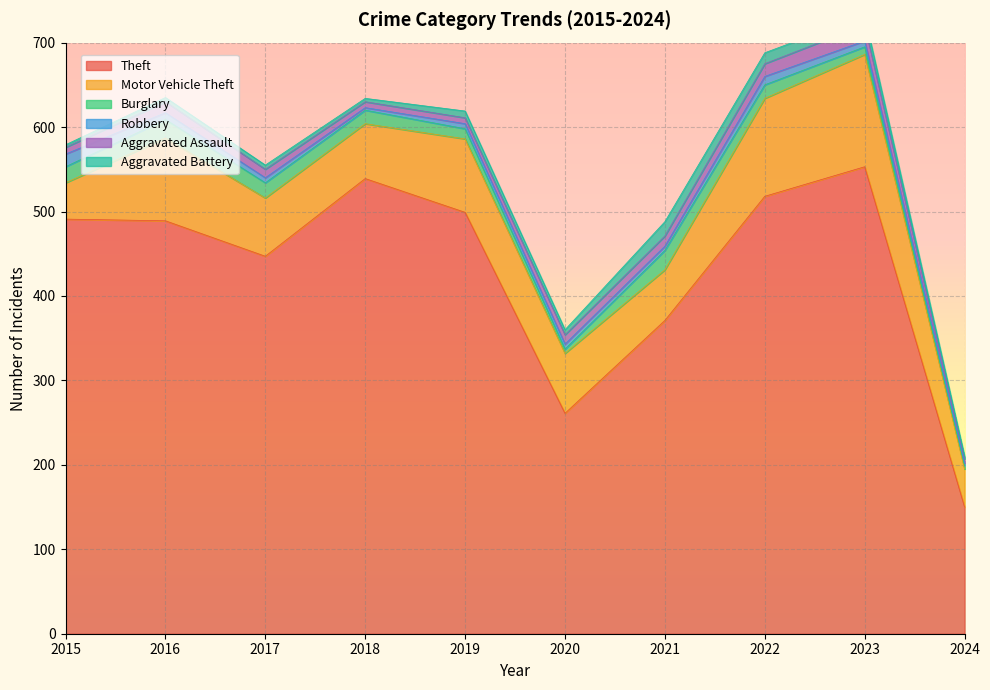

Reading right to left, extract all data points from this chart.

Theft: 150	553	518	371	261	499	539	447	489	491
Motor Vehicle Theft: 45	133	116	60	71	87	65	69	98	43
Burglary: 4	9	16	23	5	12	16	18	22	19
Robbery: 3	7	10	5	6	6	3	6	8	15
Aggravated Assault: 5	19	15	12	11	7	7	10	13	8
Aggravated Battery: 3	11	13	17	6	8	4	5	5	3